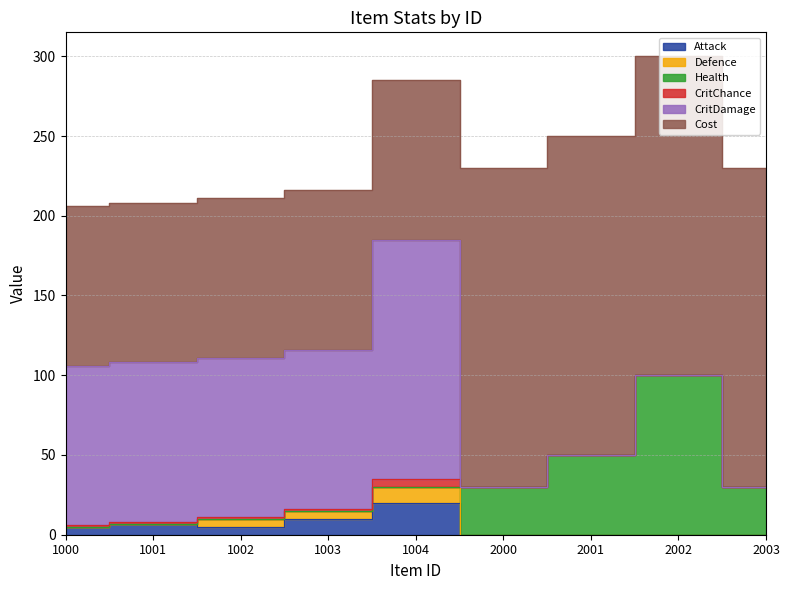

What is the difference between the second highest and minimum values in the Health series?

50